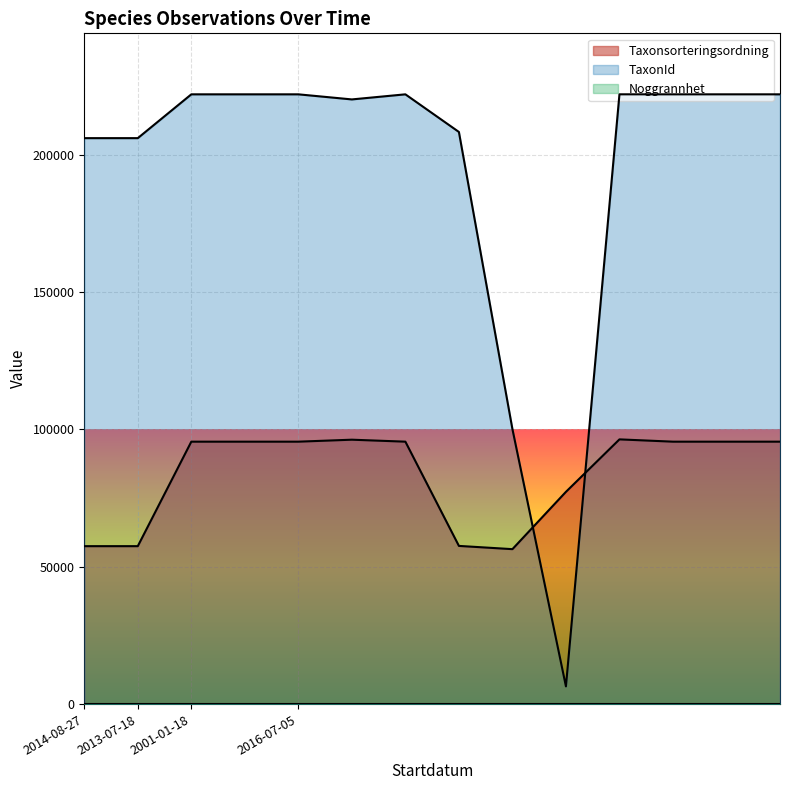

Which series changed the most between 2016-07-05 and 2016-07-05?

TaxonId